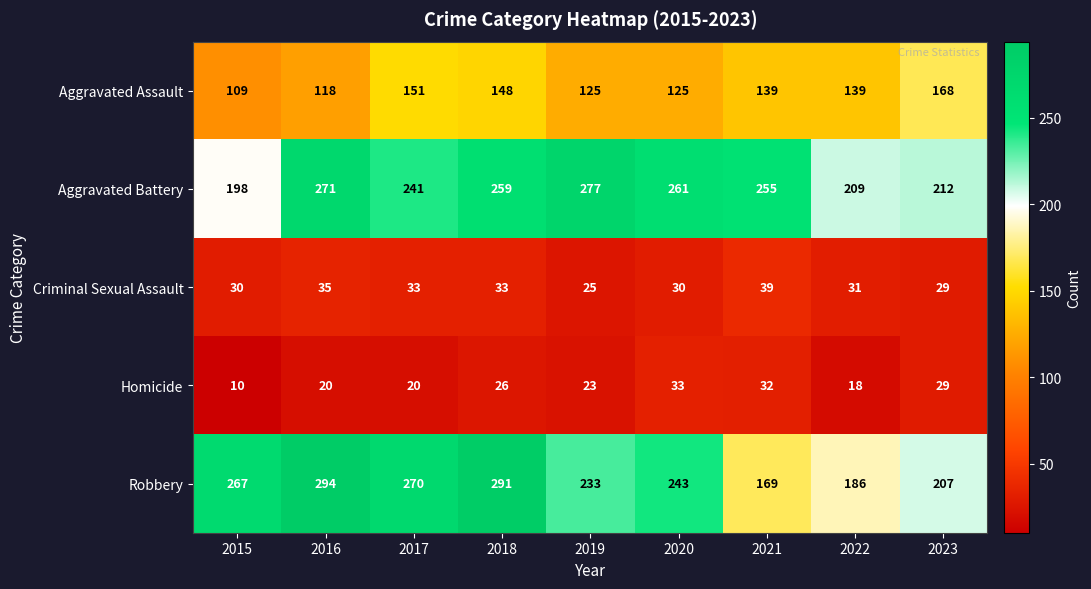

At which category does the chart reach its peak across all series?

2016